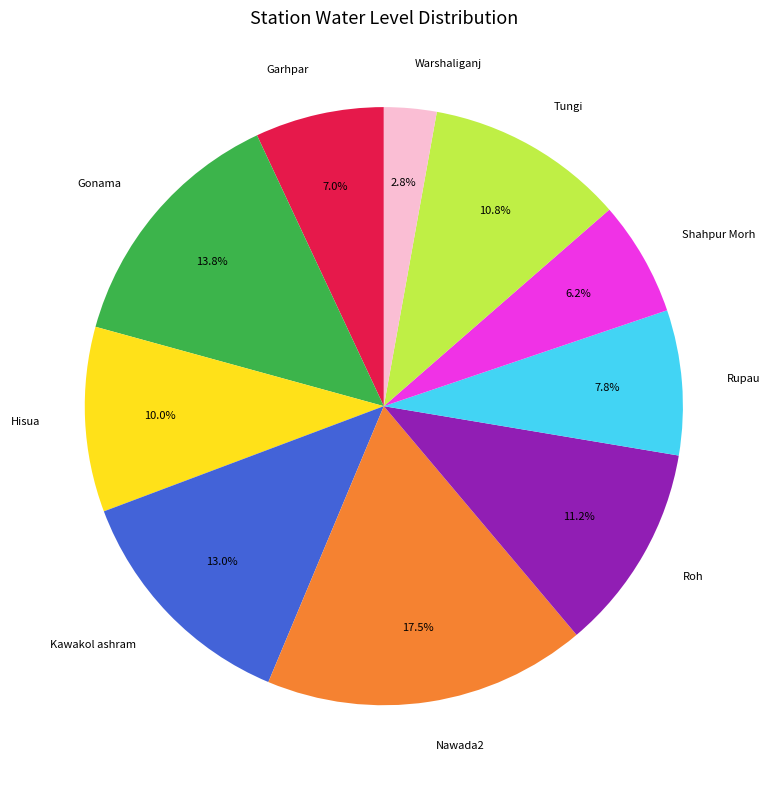

What is the ratio of the value at Hisua to the value at Gonama?

0.7